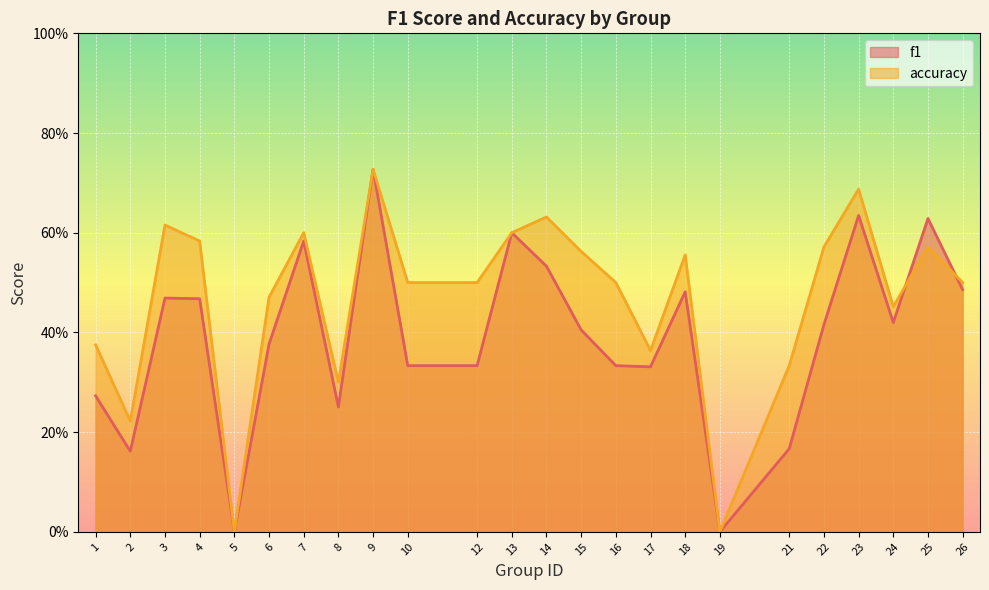

Does the chart display data point markers on the line(s)?

No